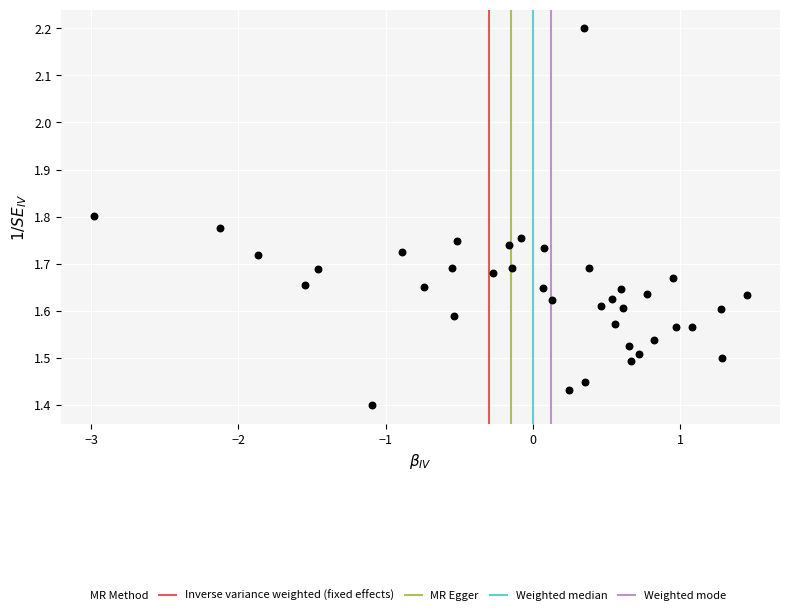

What is the range of Y values (max minus min)?

0.8